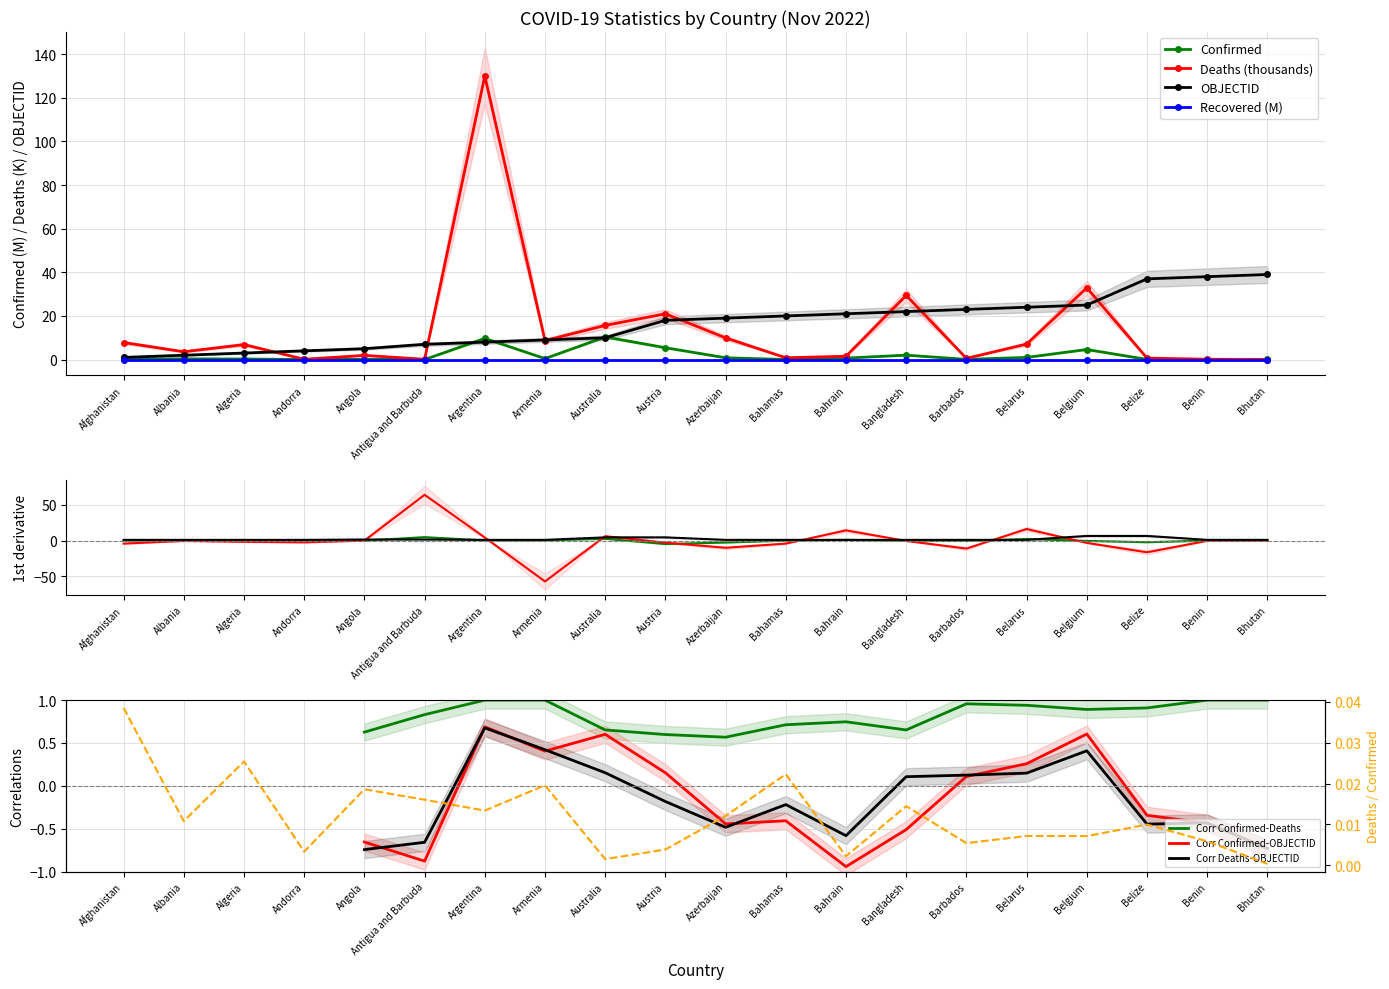

Is it true that Recovered (M) equals 0.0 at Armenia?

True